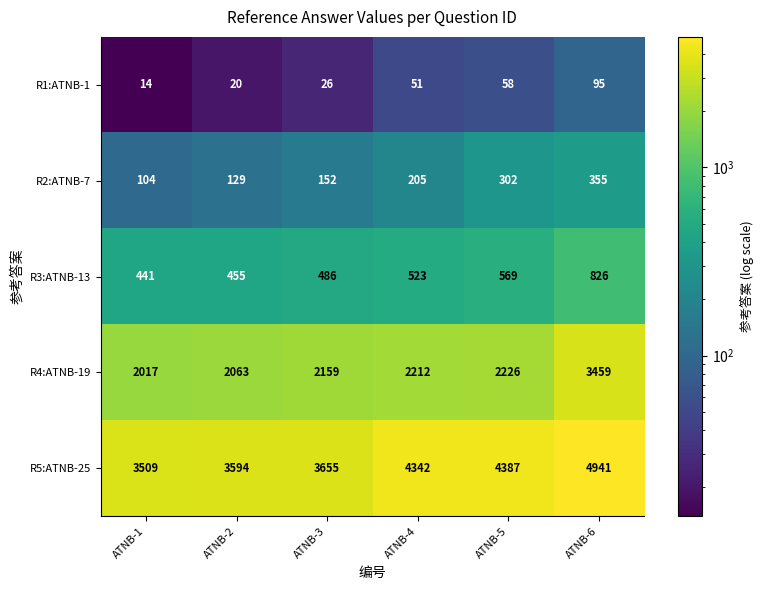

Rank the series at ATNB-2 from lowest to highest value.

R1:ATNB-1, R2:ATNB-7, R3:ATNB-13, R4:ATNB-19, R5:ATNB-25